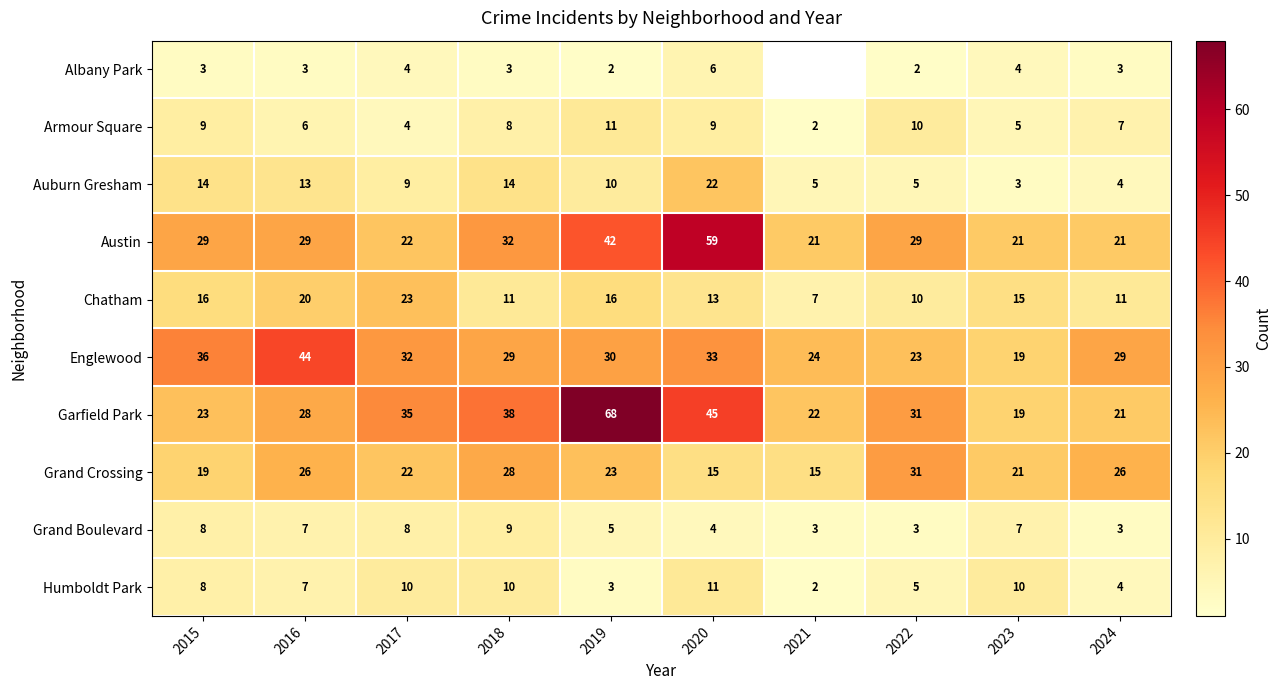

What is the difference between the Englewood values at 2016 and 2022?

21